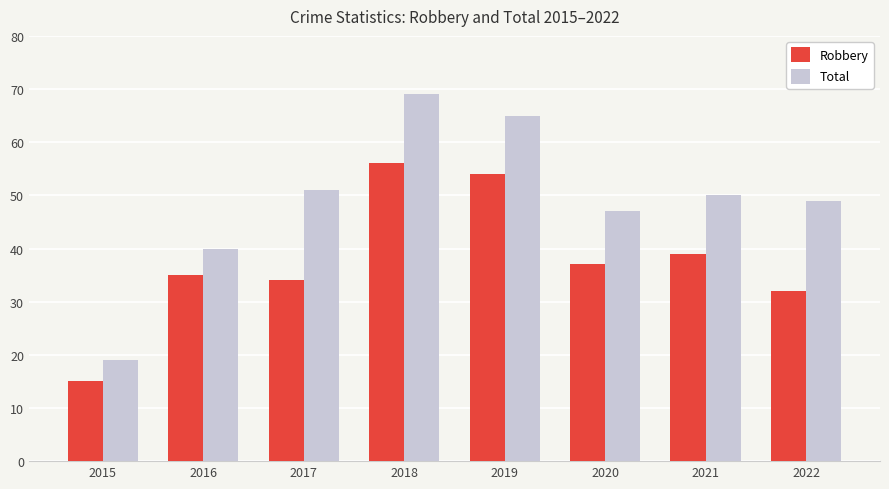

How many bars are there in total?

16